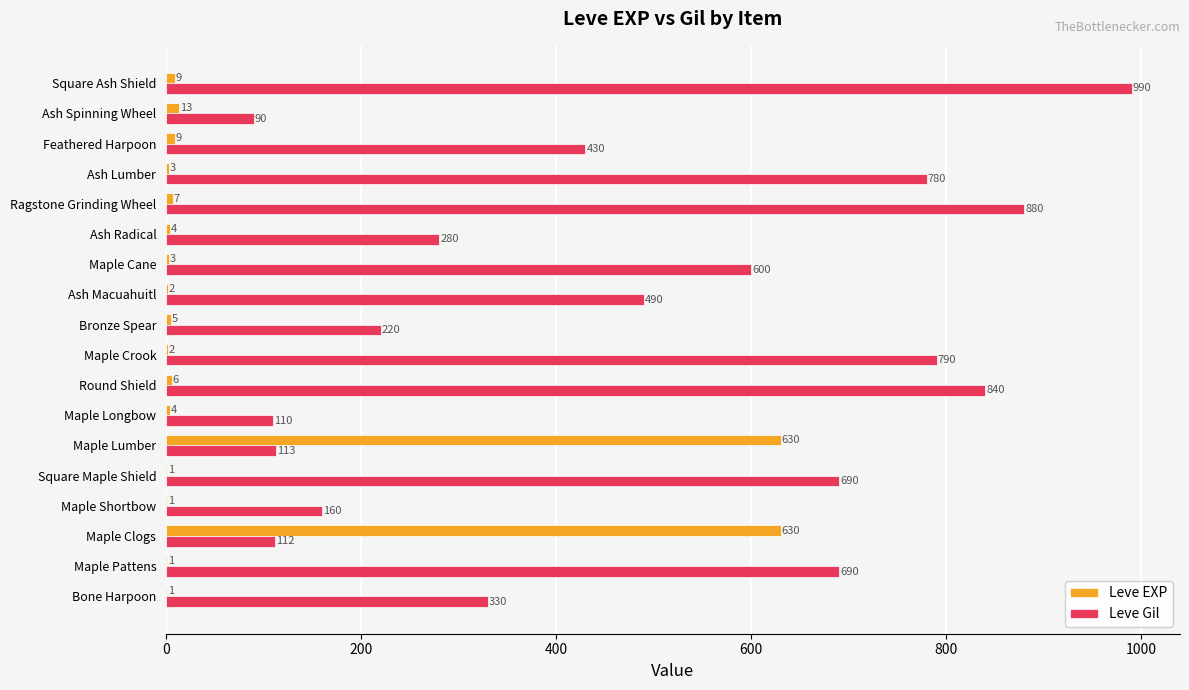

How many categories are shown in the chart?

18